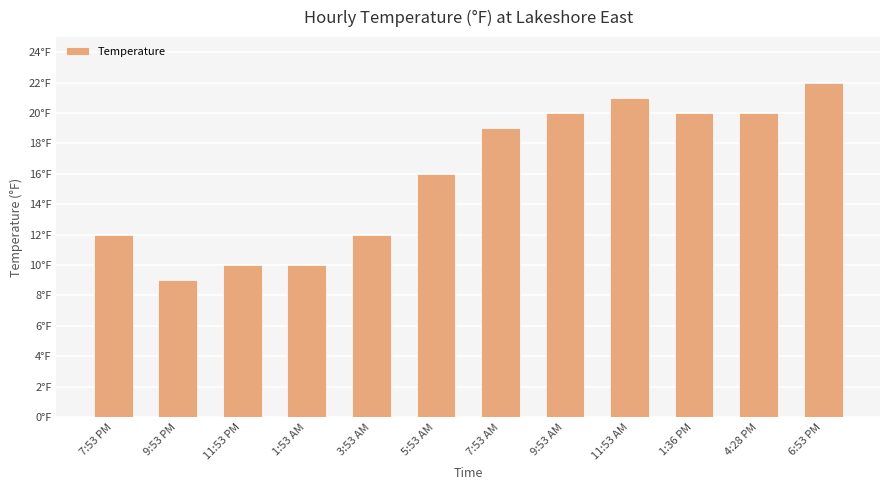

Which label corresponds to the largest value in the chart?

6:53 PM